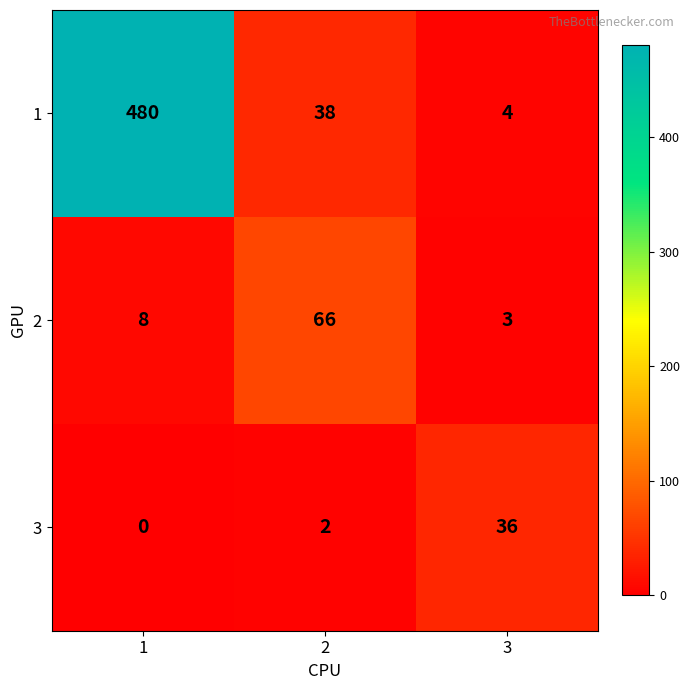

What is the sum of all 2 values?

77